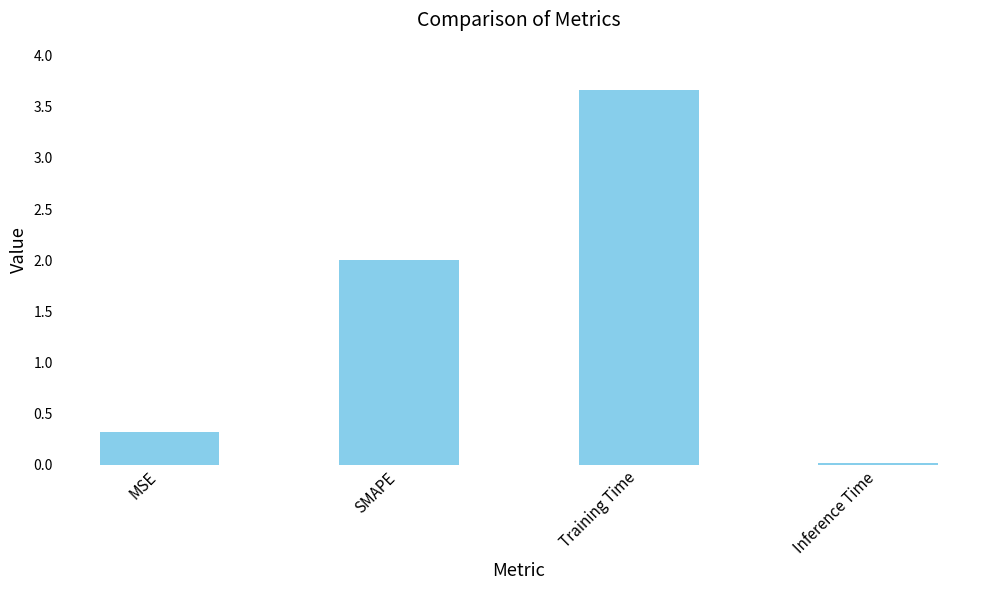

List the labels in order of value, smallest first.

Inference Time, MSE, SMAPE, Training Time